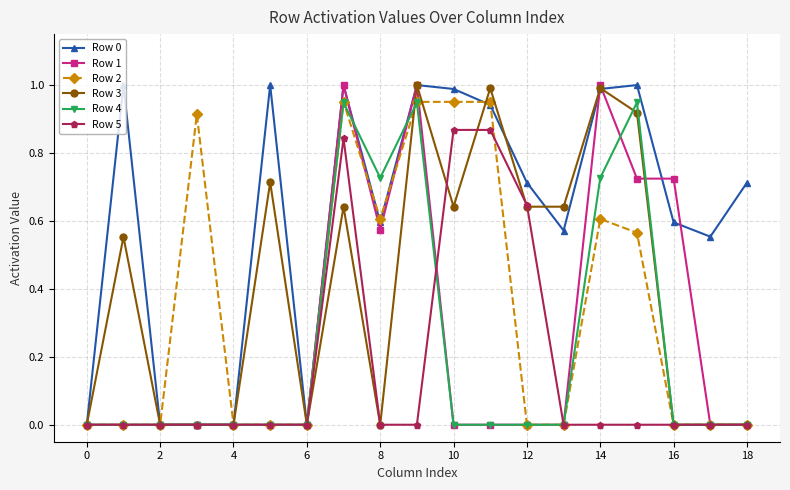

True or false: Row 1 has more than 1 points higher than both neighbors.

True